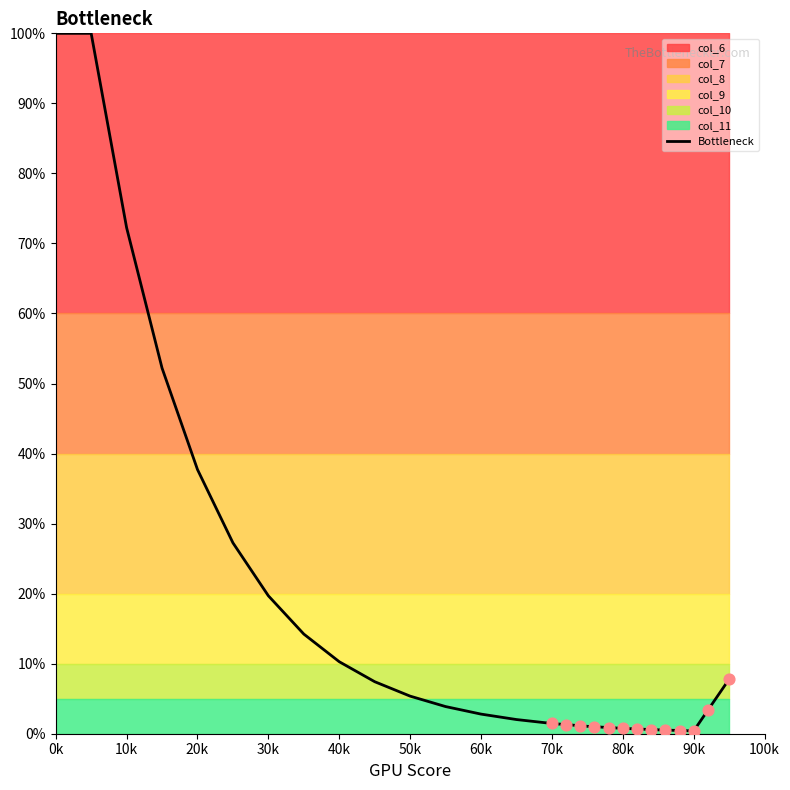

Is it true that Bottleneck equals 19.6 at 20k?

False